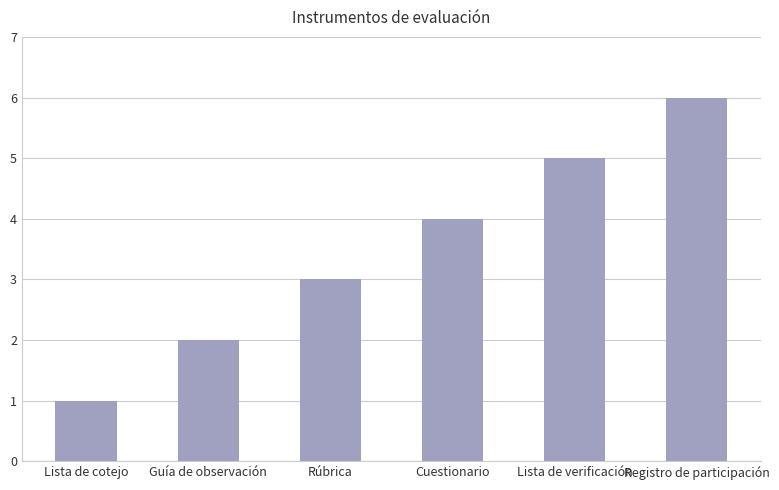

Rank the categories by value from highest to lowest.

Registro de participación, Lista de verificación, Cuestionario, Rúbrica, Guía de observación, Lista de cotejo